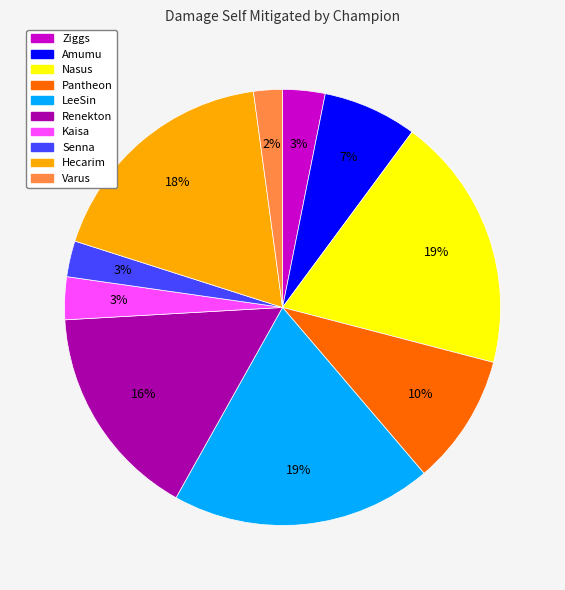

Which has a higher value, Senna or Hecarim?

Hecarim